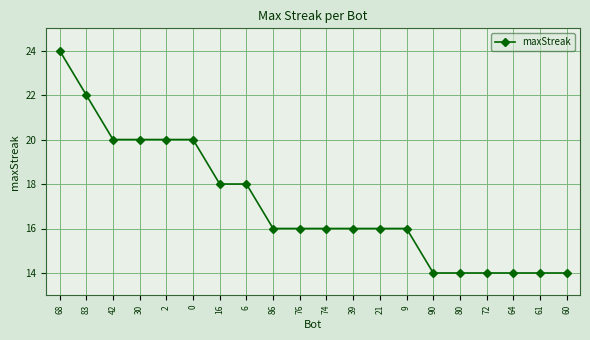

What position from the left is 39?

12